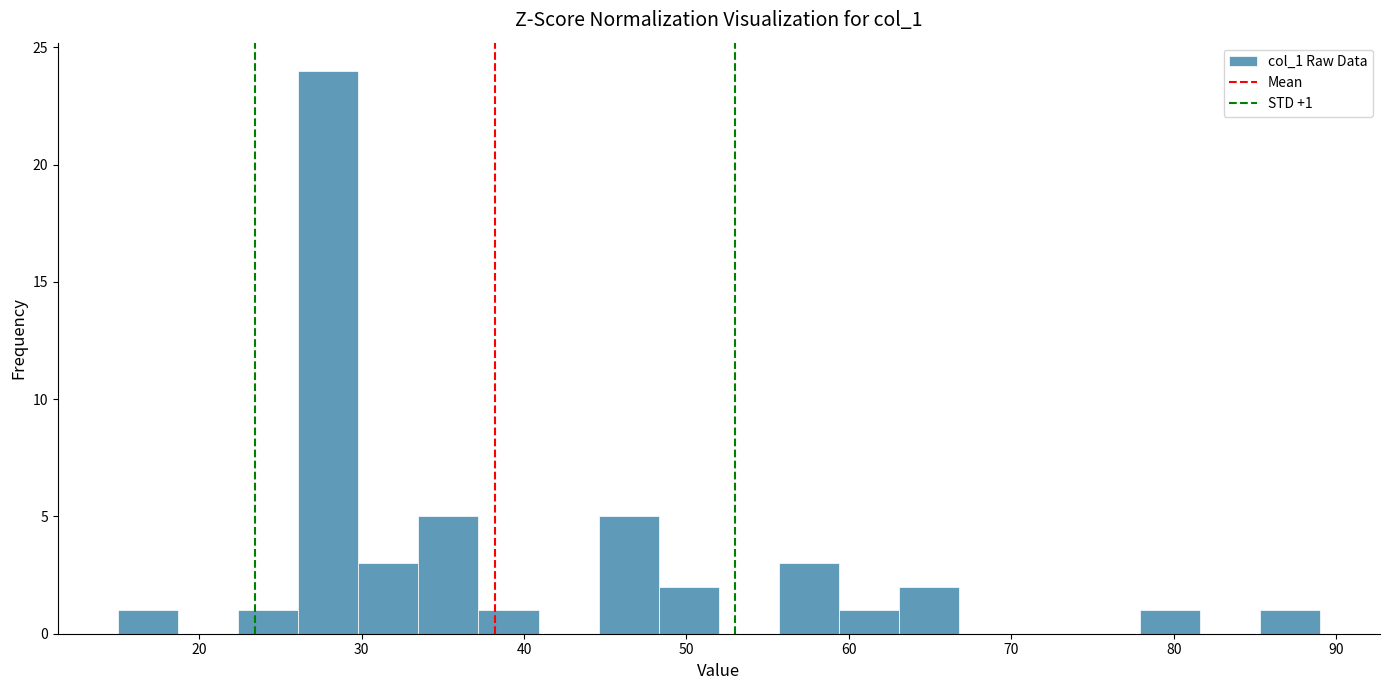

Around what value on the x-axis is the tallest bar? Give the approximate position of its centre, as read against the axis.

28